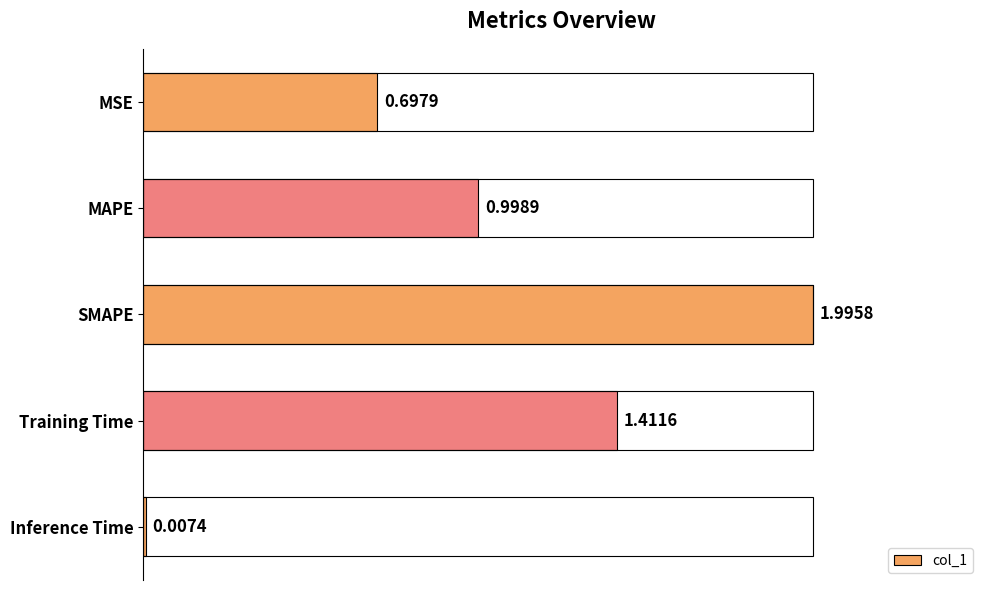

What is the sum of all values?

5.1